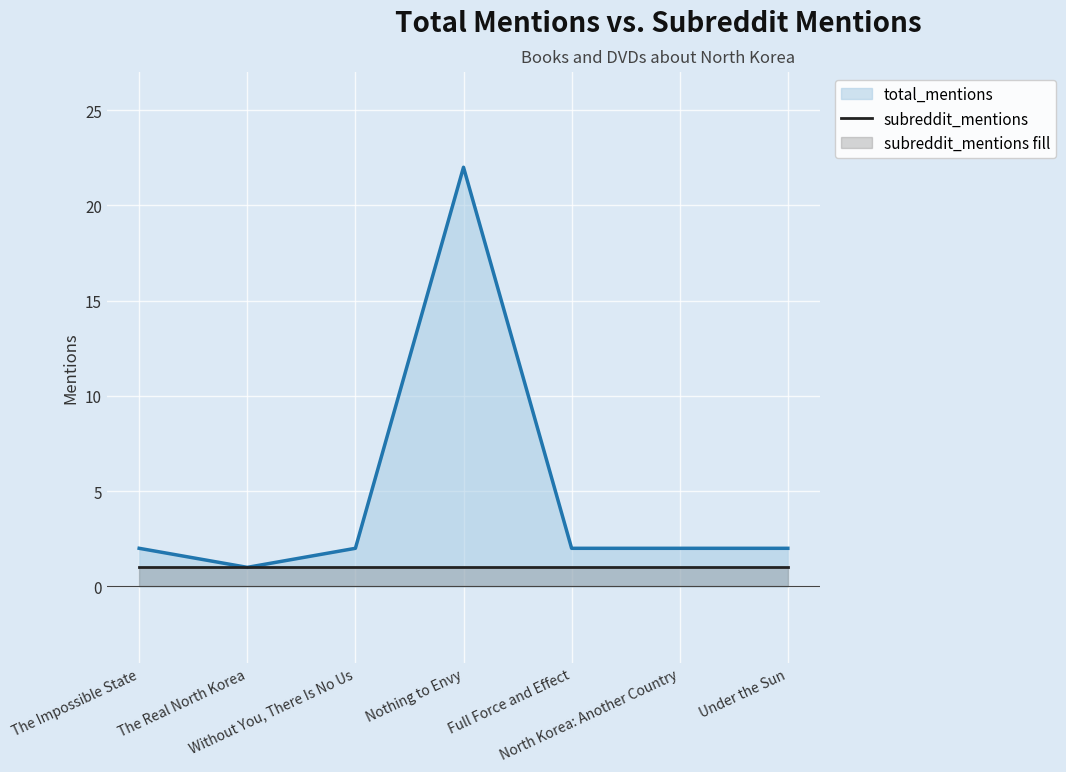

What is the maximum value shown in the chart?

22